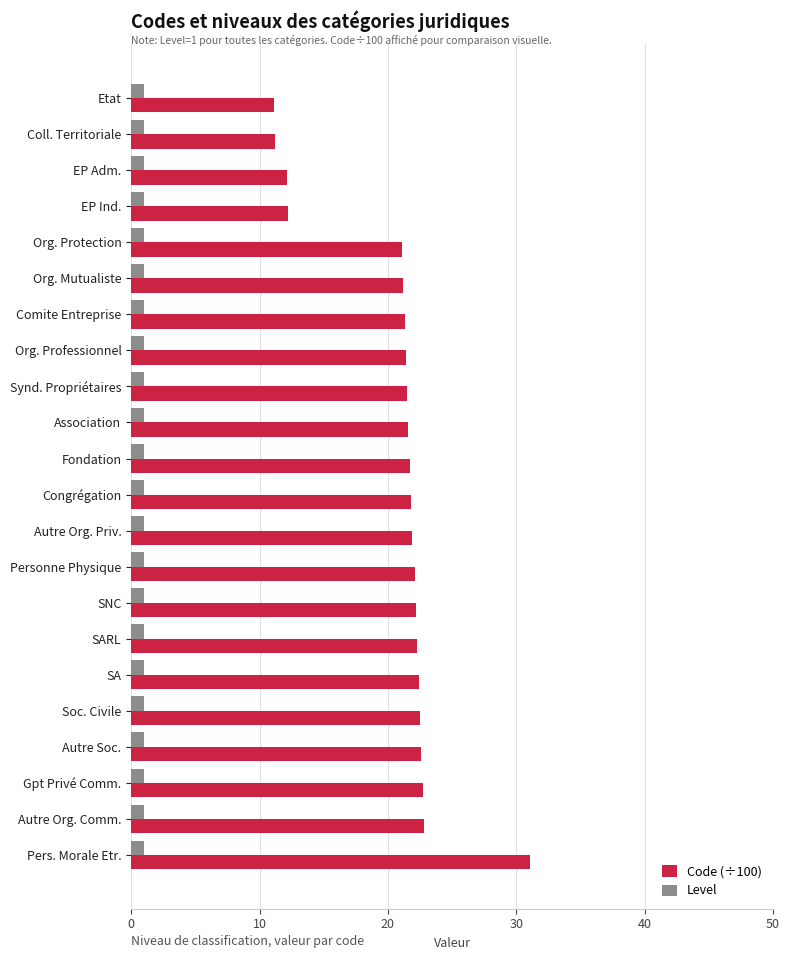

What is the difference between the maximum and minimum values in the Code (÷100) series?

20.0